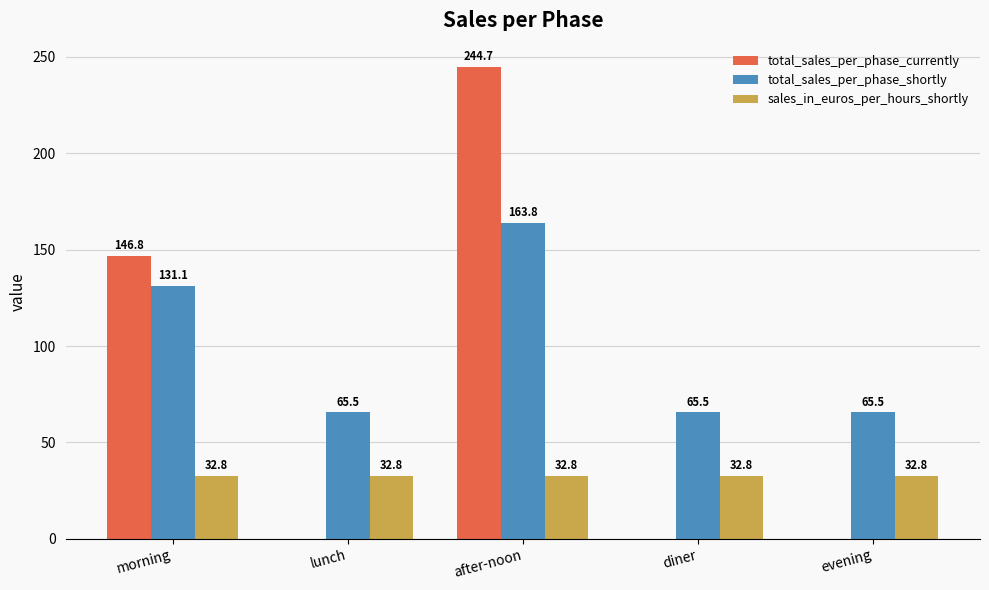

Where is total_sales_per_phase_currently nearest to the value 122?

morning